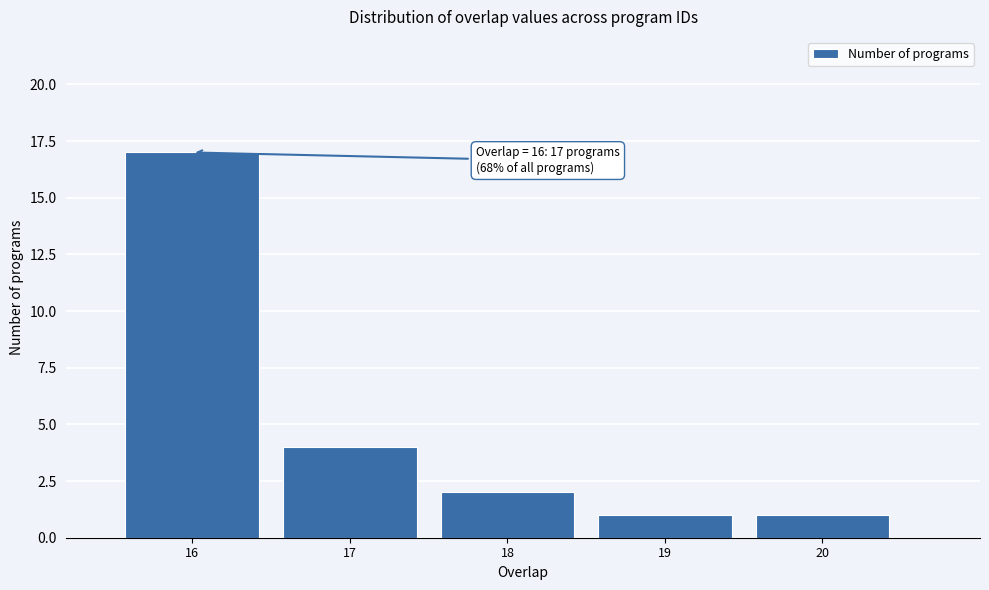

Over which range of the x-axis is the bar tallest?

15.5 to 16.5